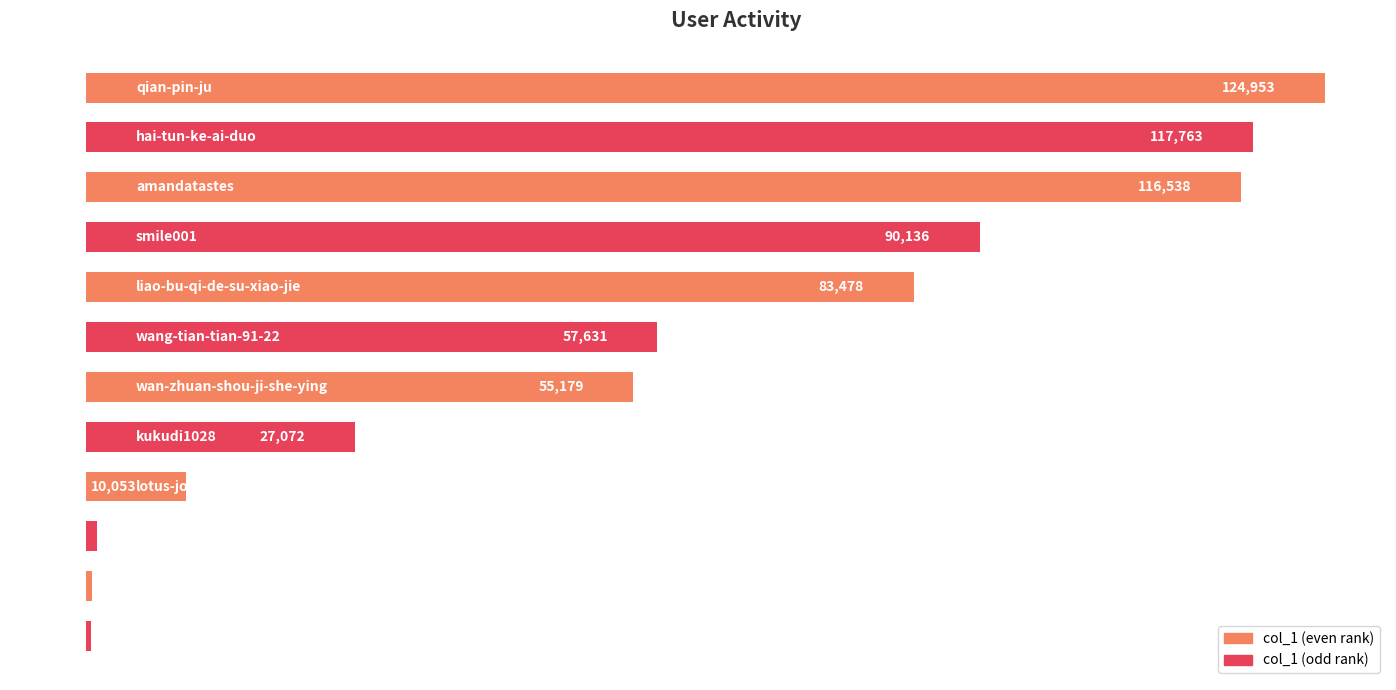

Reading bottom to top, what are all the values shown in this chart?

461	590	1051	10053	27072	55179	57631	83478	90136	116538	117763	124953